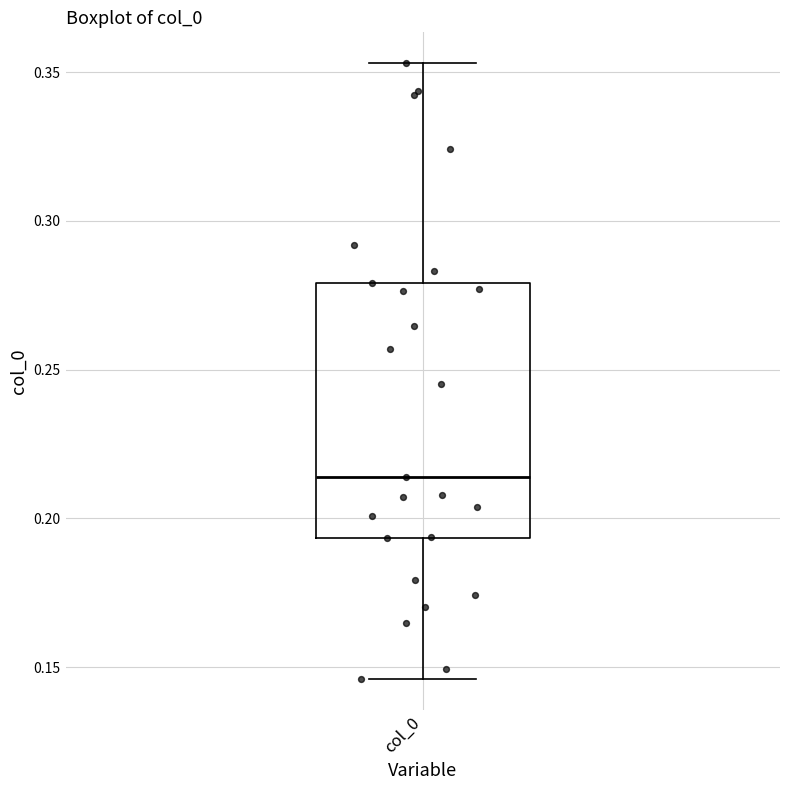

Where does the upper whisker of the box for col_0 end on the y-axis? The values are not printed on the chart, so give them approximately, as read against the axis.

0.355